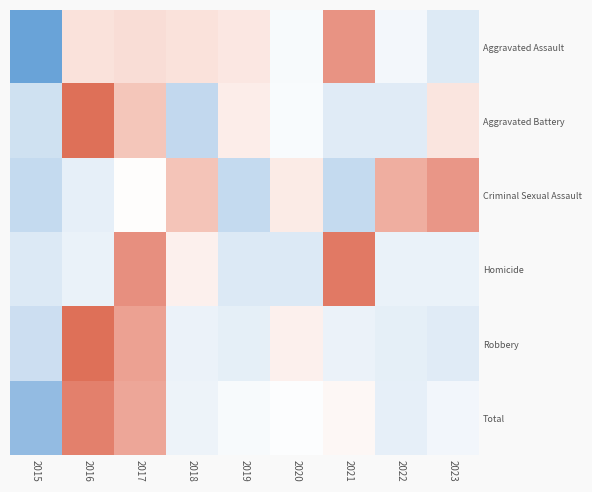

What is the smallest value displayed?

-1.1